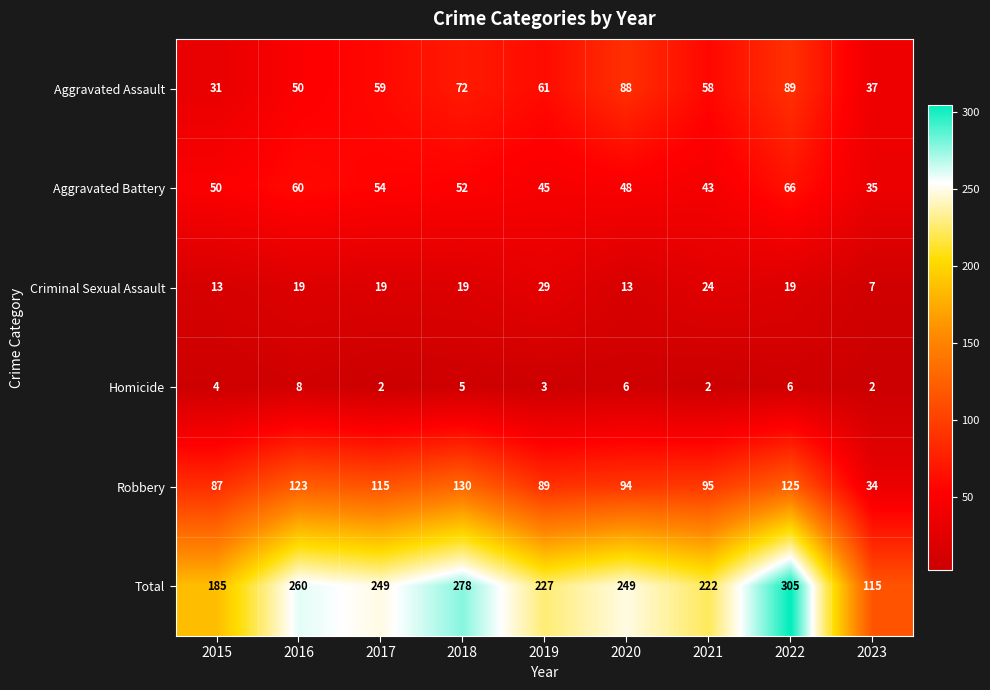

At which label is Robbery closest to 82?

2015